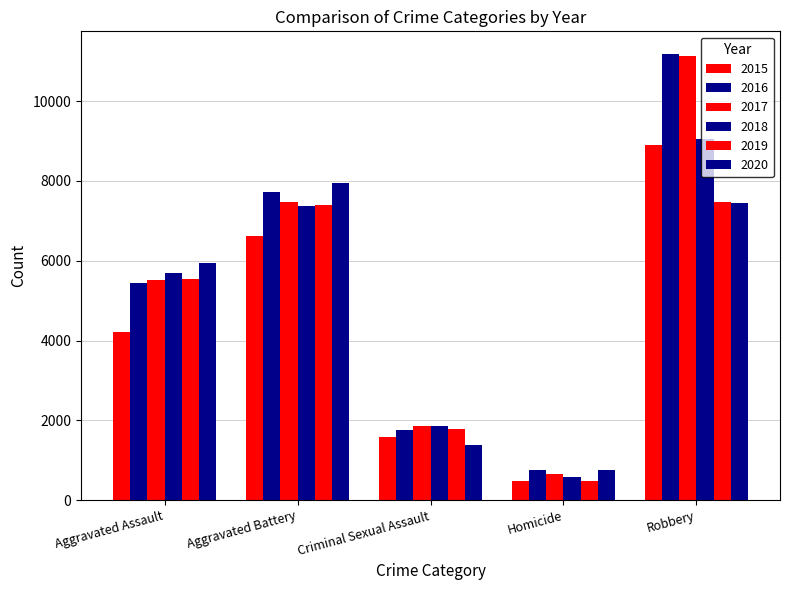

Which has a higher value, Criminal Sexual Assault or Aggravated Assault?

Aggravated Assault